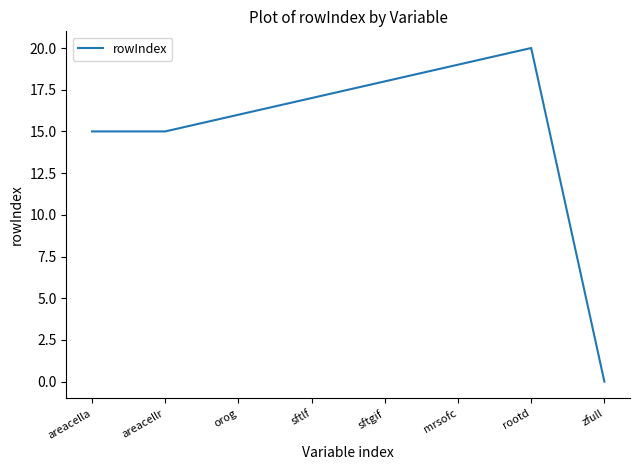

How many series are shown in this chart?

1